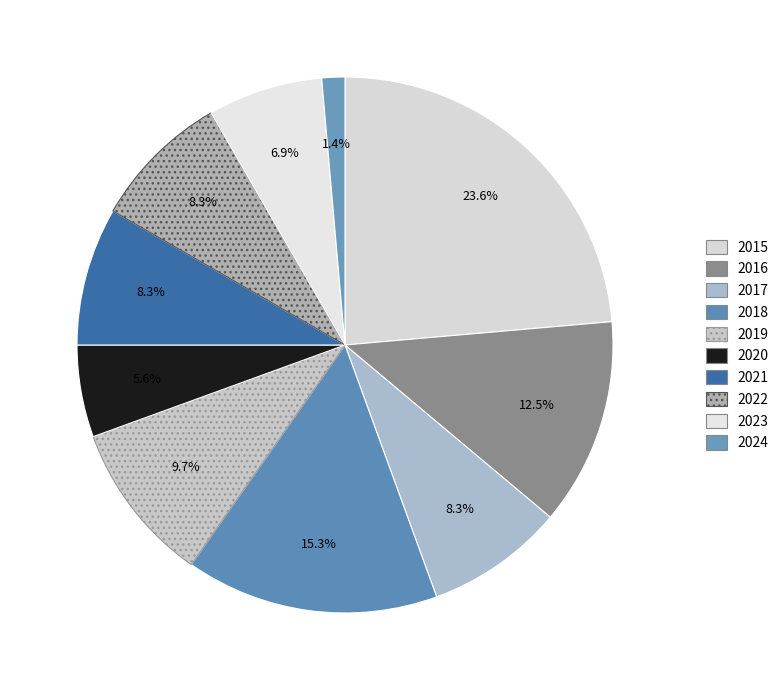

What percentage is the 2023 slice, to the nearest percent?

7%